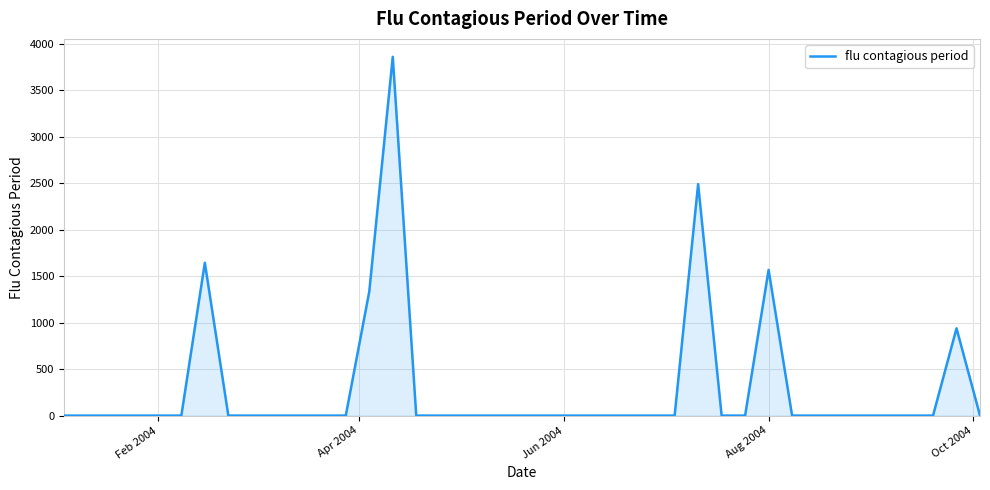

Reading left to right, extract all data points from this chart.

0.0	0.0	0.0	0.0	0.0	0.0	1645.4	0.0	0.0	0.0	0.0	0.0	0.0	1335.8	3862.4	0.0	0.0	0.0	0.0	0.0	0.0	0.0	0.0	0.0	0.0	0.0	0.0	2491.7	0.0	0.0	1568.2	0.0	0.0	0.0	0.0	0.0	0.0	0.0	938.8	0.0